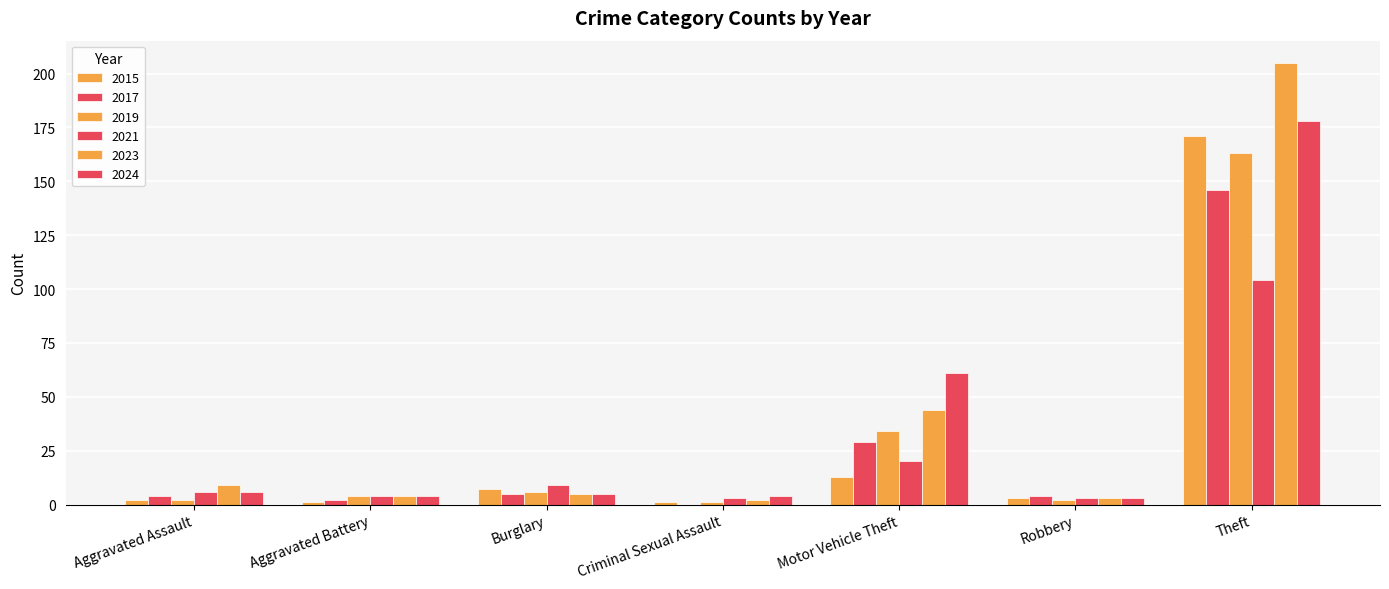

How many series are shown in this chart?

6